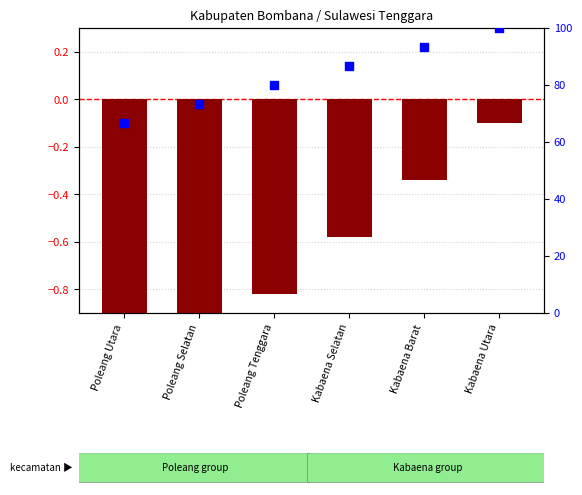

Is the value of percentile rank within the sample at Kabaena Utara greater than the value of transformed count at Poleang Utara?

Yes